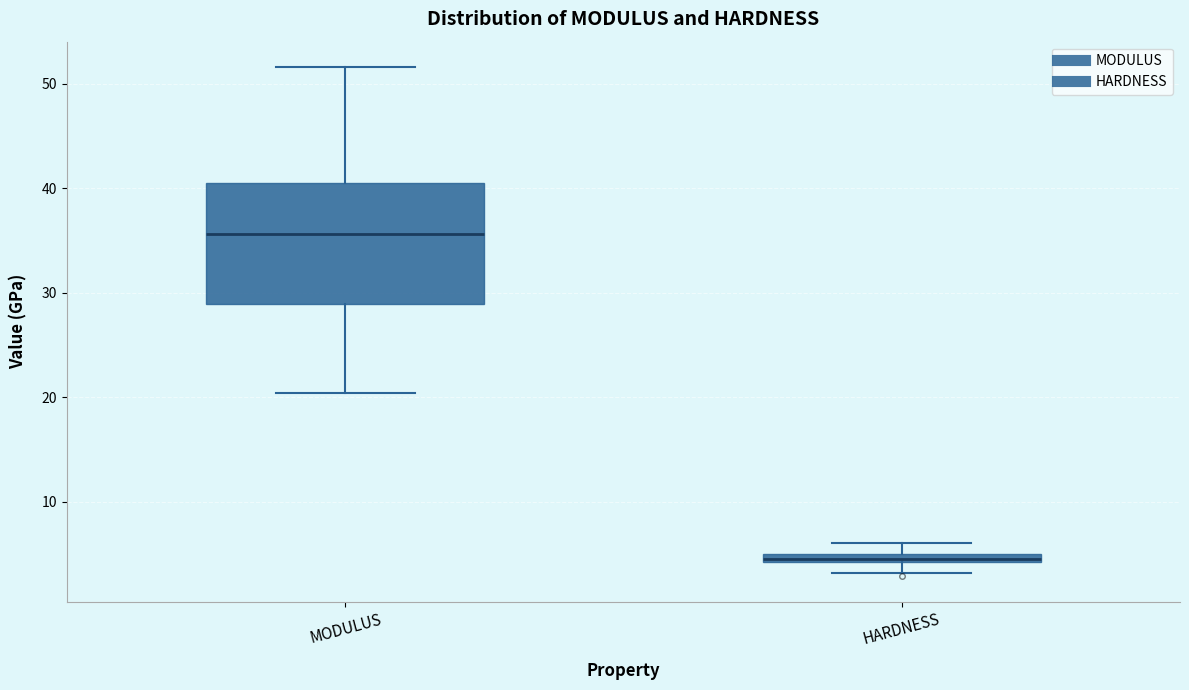

Which box's median line is the highest?

MODULUS